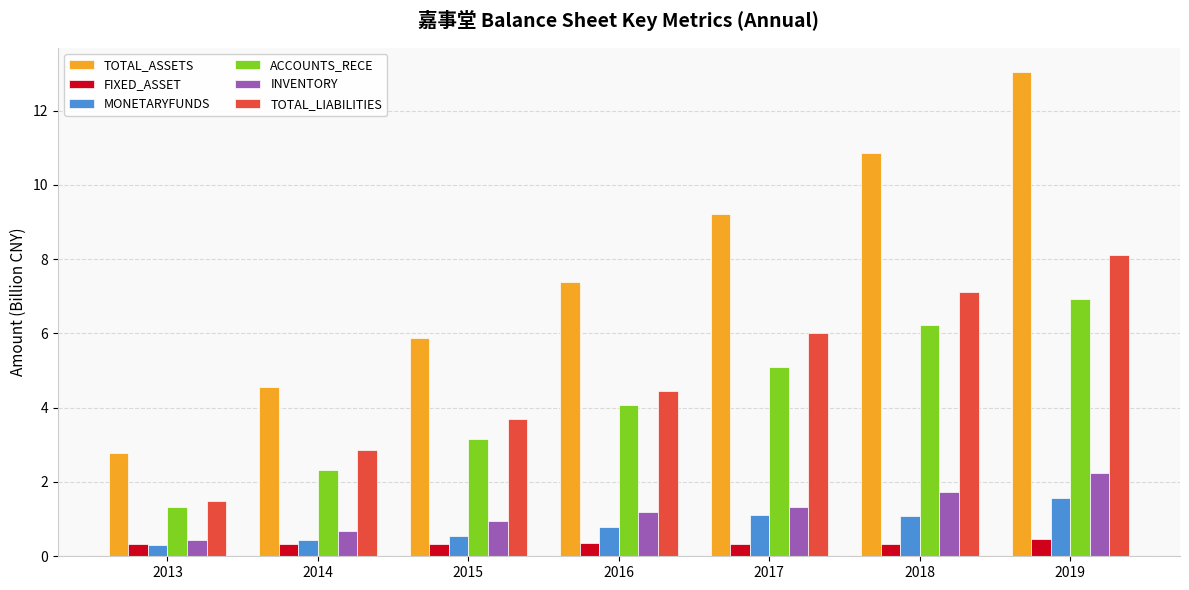

What is the sum of all FIXED_ASSET values?

2.5